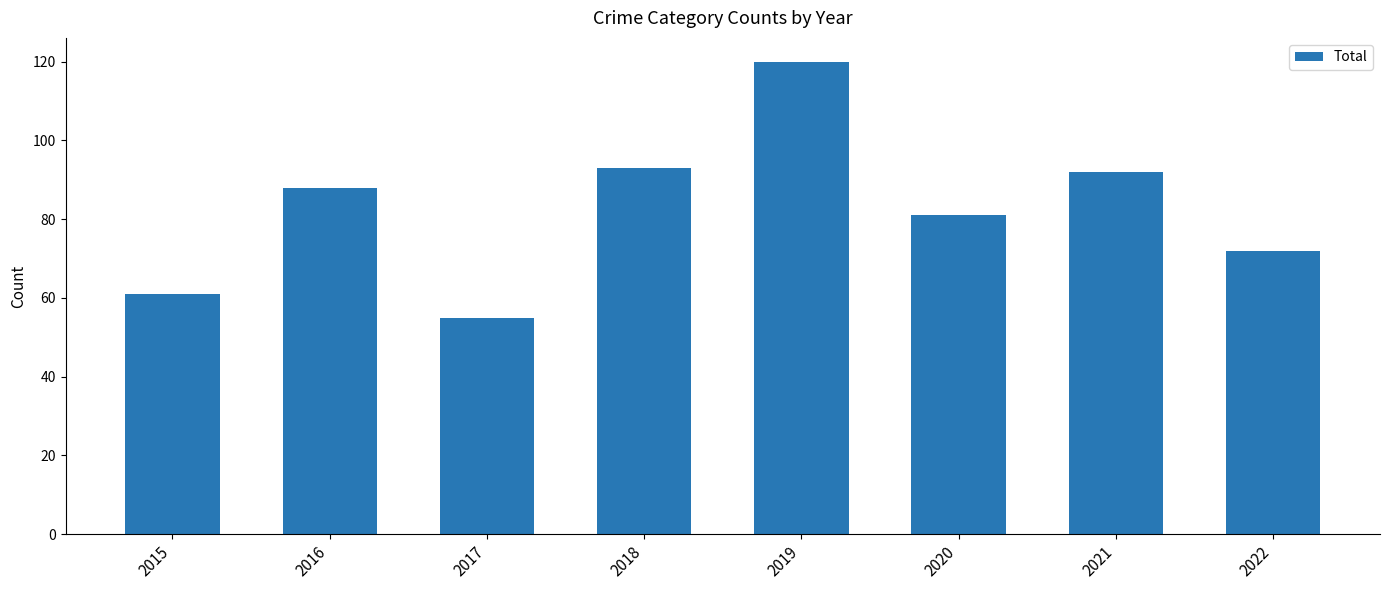

What is the change in value from 2015 to 2020?

+20